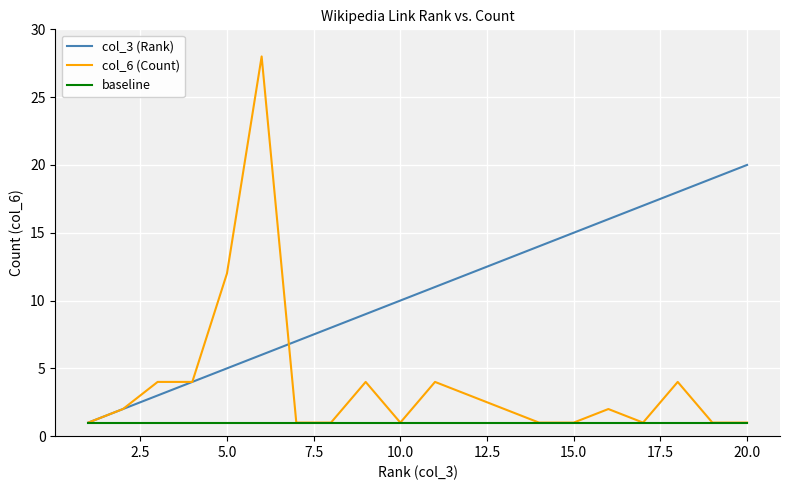

Which series has the largest total across all categories?

col_3 (Rank)